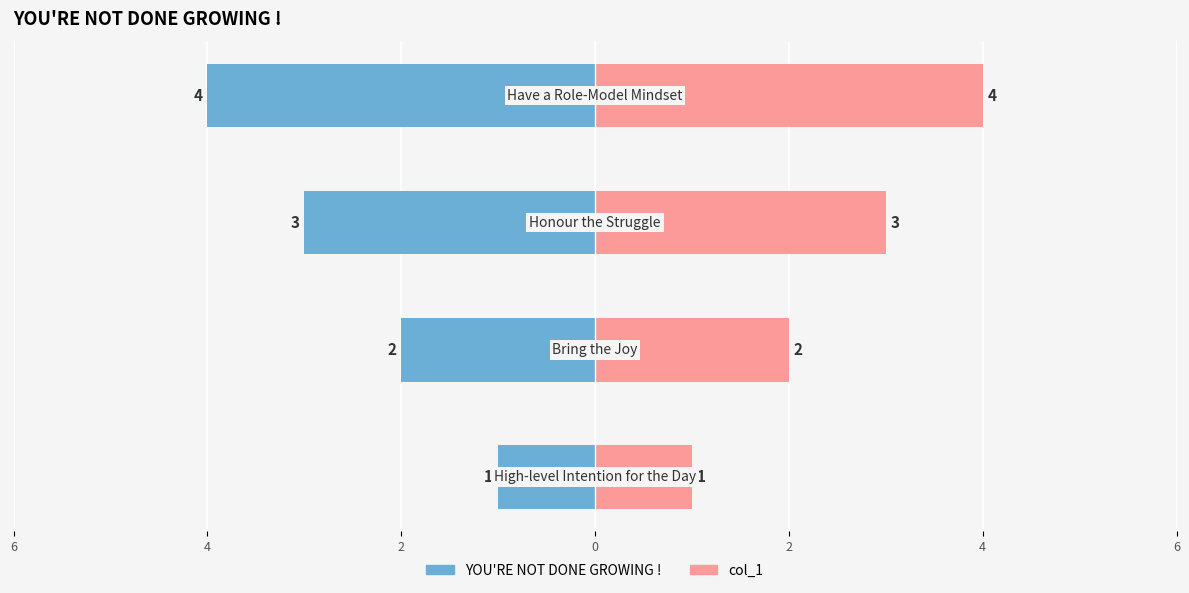

What is the greatest value displayed?

4